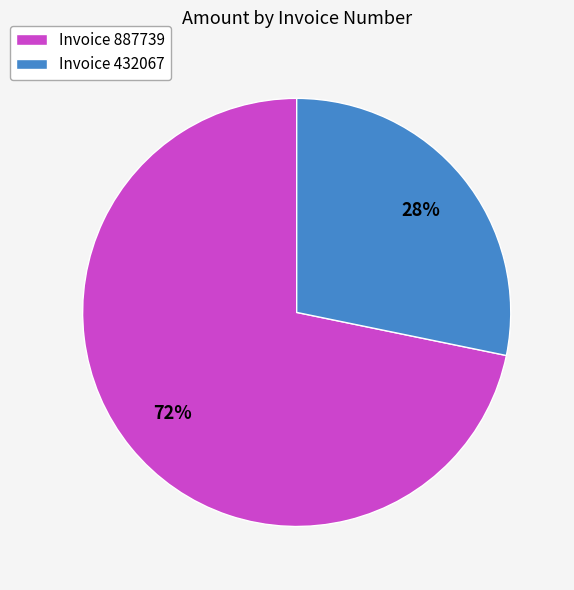

Between Invoice 887739 and Invoice 432067, which is larger?

Invoice 887739